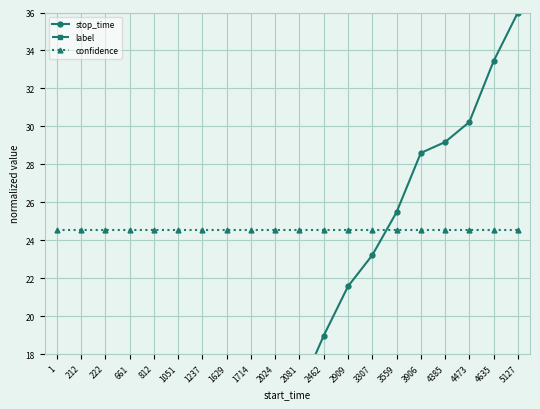

Reading left to right, what are all the values shown in this chart?

stop_time: 1=1.4	212=1.4	222=4.3	661=5.3	812=6.8	1051=8.1	1237=10.6	1629=11.2	1714=13.2	2024=13.6	2081=16.1	2462=19.0	2909=21.6	3307=23.2	3559=25.5	3906=28.6	4385=29.2	4473=30.2	4635=33.4	5127=36.0
label: 1=0.0	212=0.0	222=0.0	661=0.0	812=0.0	1051=0.0	1237=0.0	1629=0.0	1714=0.0	2024=0.0	2081=0.0	2462=0.0	2909=0.0	3307=0.0	3559=0.0	3906=0.0	4385=0.0	4473=0.0	4635=0.0	5127=0.0
confidence: 1=24.5	212=24.5	222=24.5	661=24.5	812=24.5	1051=24.5	1237=24.5	1629=24.5	1714=24.5	2024=24.5	2081=24.5	2462=24.5	2909=24.5	3307=24.5	3559=24.5	3906=24.5	4385=24.5	4473=24.5	4635=24.5	5127=24.5